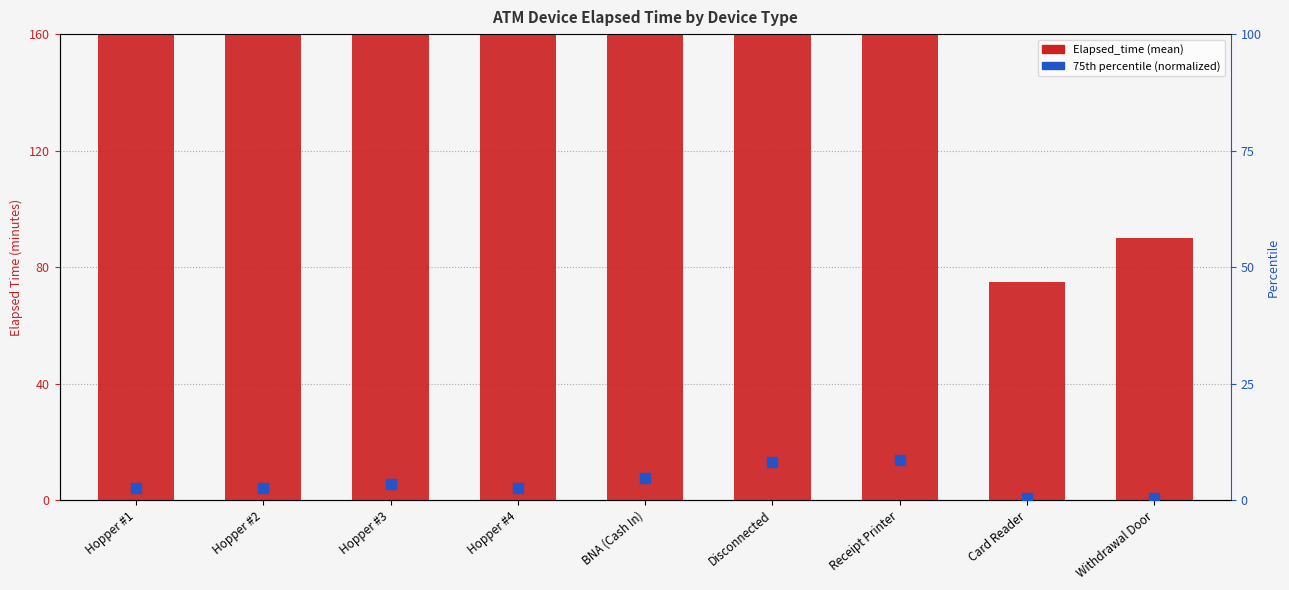

Which series contains the lowest Y value?

75th percentile (normalized)